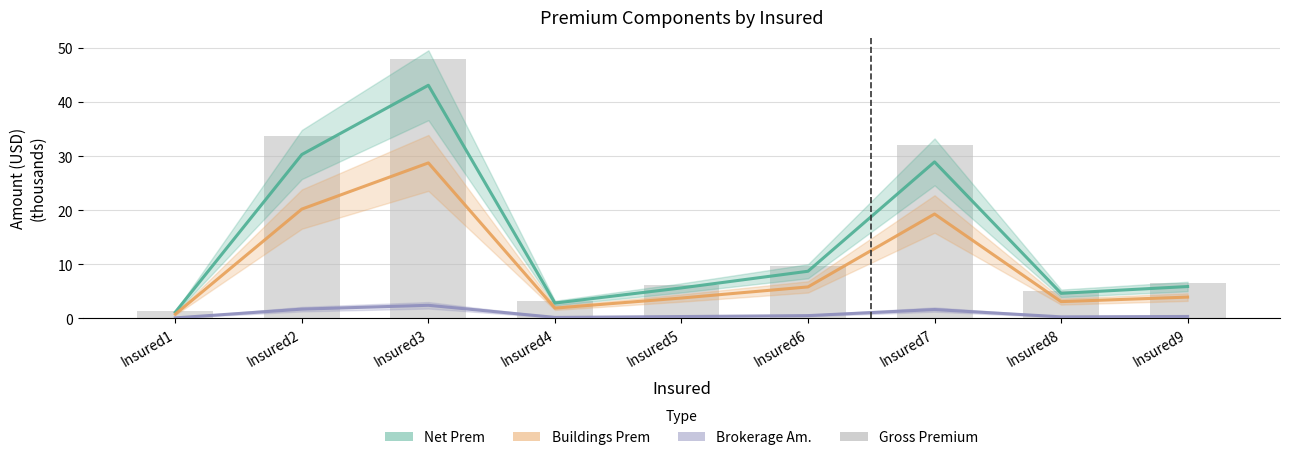

List the labels in order of value, largest first.

Insured3, Insured2, Insured7, Insured6, Insured9, Insured5, Insured8, Insured4, Insured1